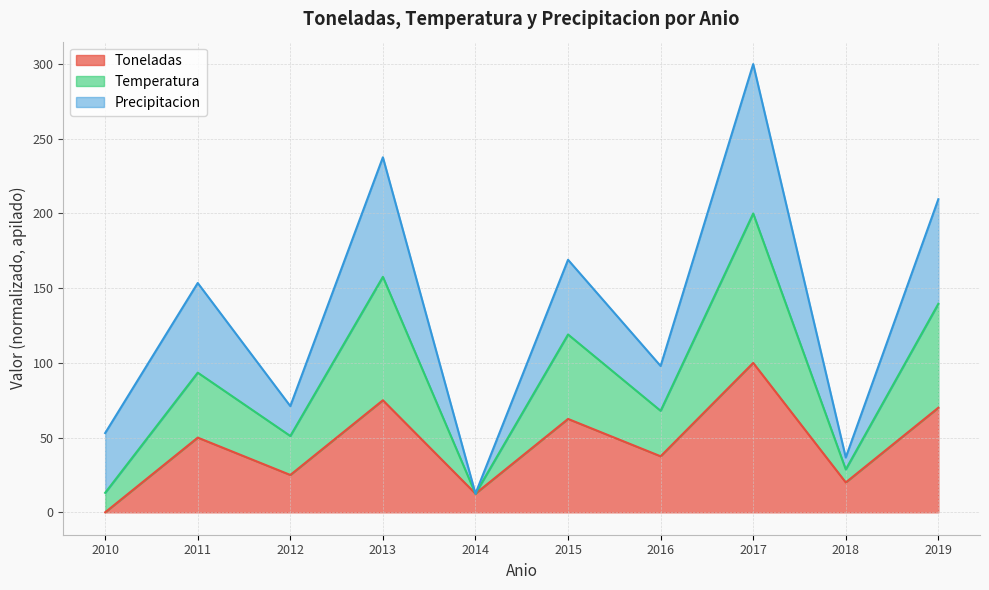

Reading right to left, transcribe the values for Toneladas.

2019=70.0	2018=20.0	2017=100.0	2016=37.5	2015=62.5	2014=12.5	2013=75.0	2012=25.0	2011=50.0	2010=0.0